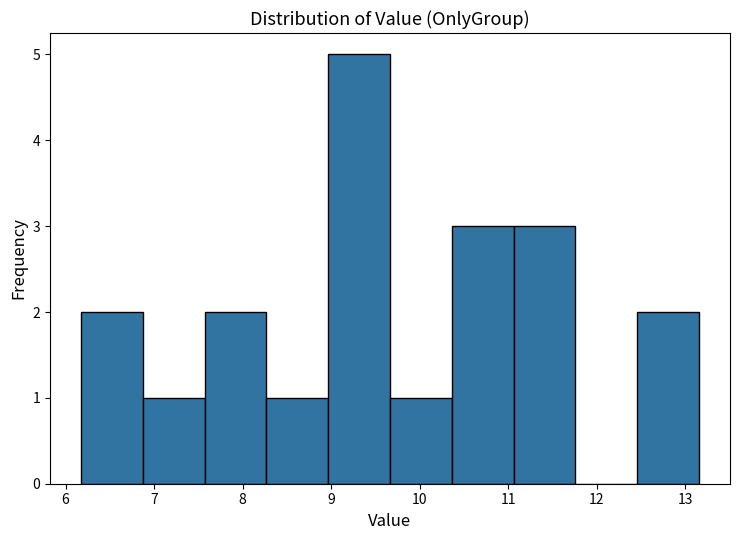

Reading left to right, list every bar in this chart as the range it spans on the x-axis followed by its height. Neither the bar edges nor the heights are printed on the chart, so give them approximately, as read against the axes.

6.2 to 6.9: 2
6.9 to 7.6: 1
7.6 to 8.3: 2
8.3 to 9.0: 1
9.0 to 9.7: 5
9.7 to 10.4: 1
10.4 to 11.1: 3
11.1 to 11.8: 3
11.8 to 12.5: 0
12.5 to 13.2: 2